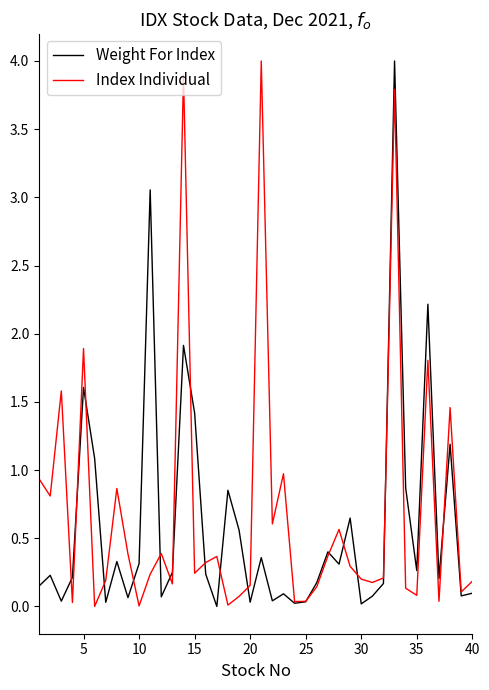

What is the maximum value shown in the chart?

4.0